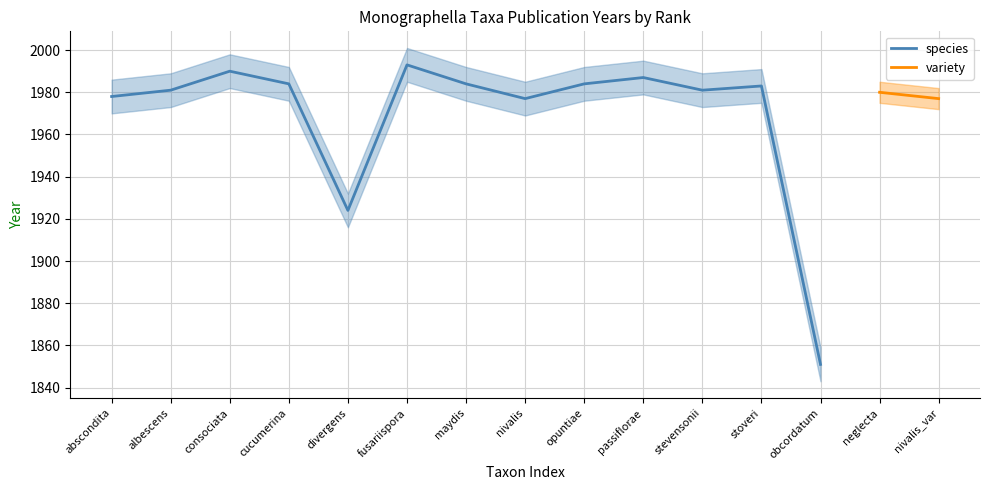

The value at fusariispora is 1993. True or false?

True